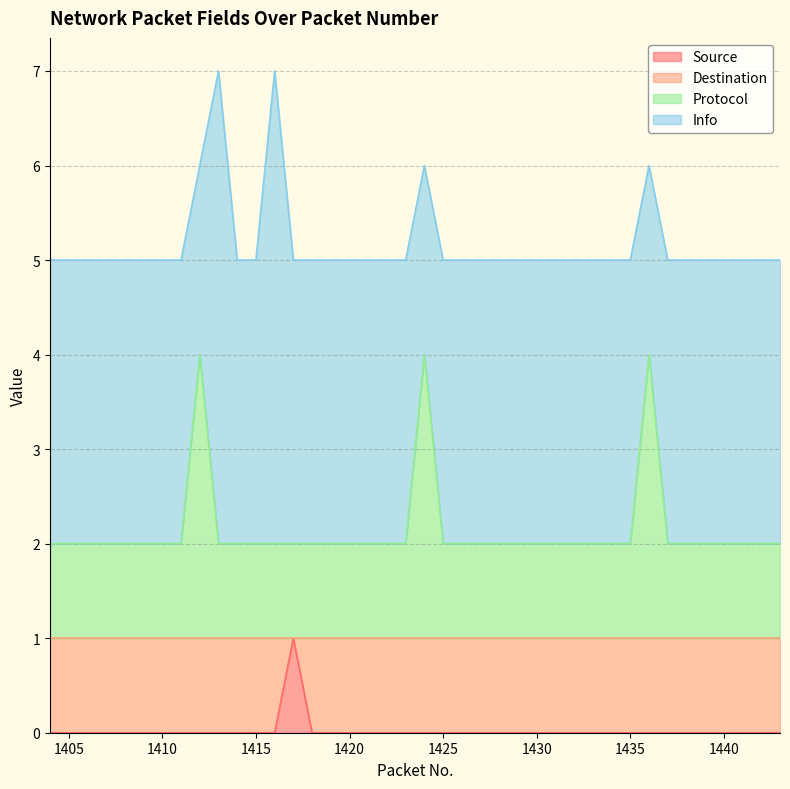

At which category is the sum across all series the highest?

1412